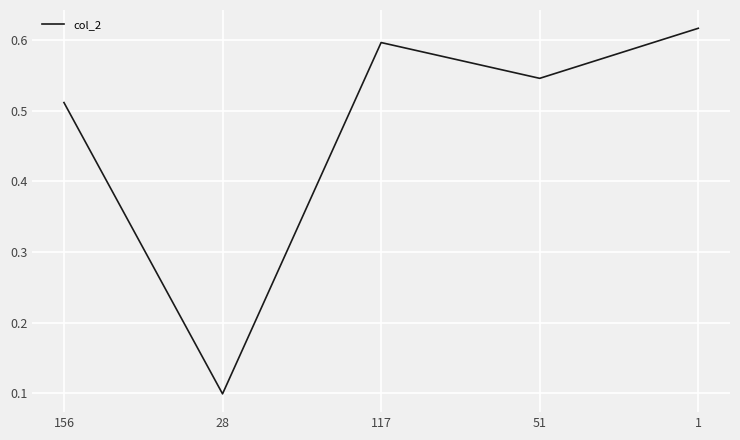

What is the minimum value shown in the chart?

0.1